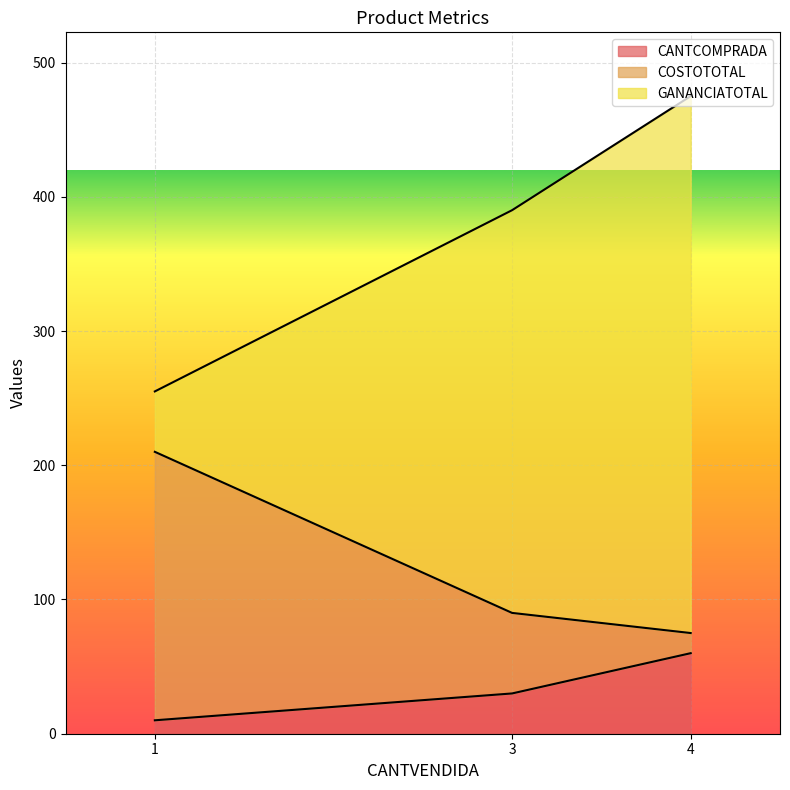

The value of CANTCOMPRADA at 3 is 30. True or false?

True